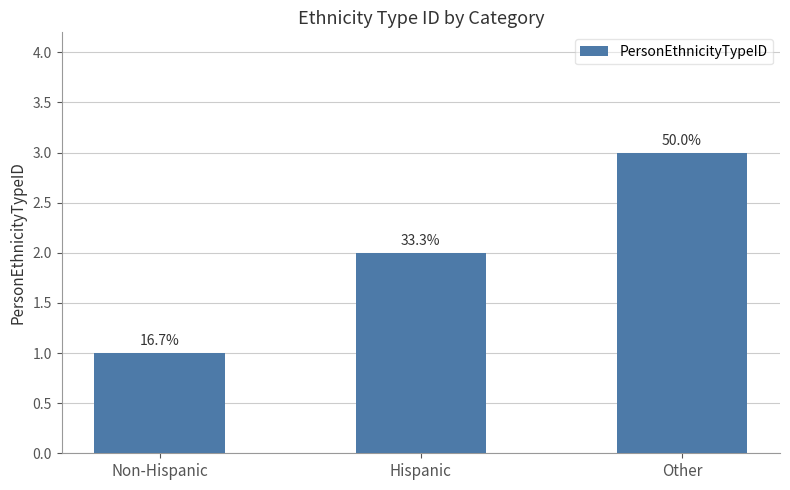

Are the bars horizontal?

No